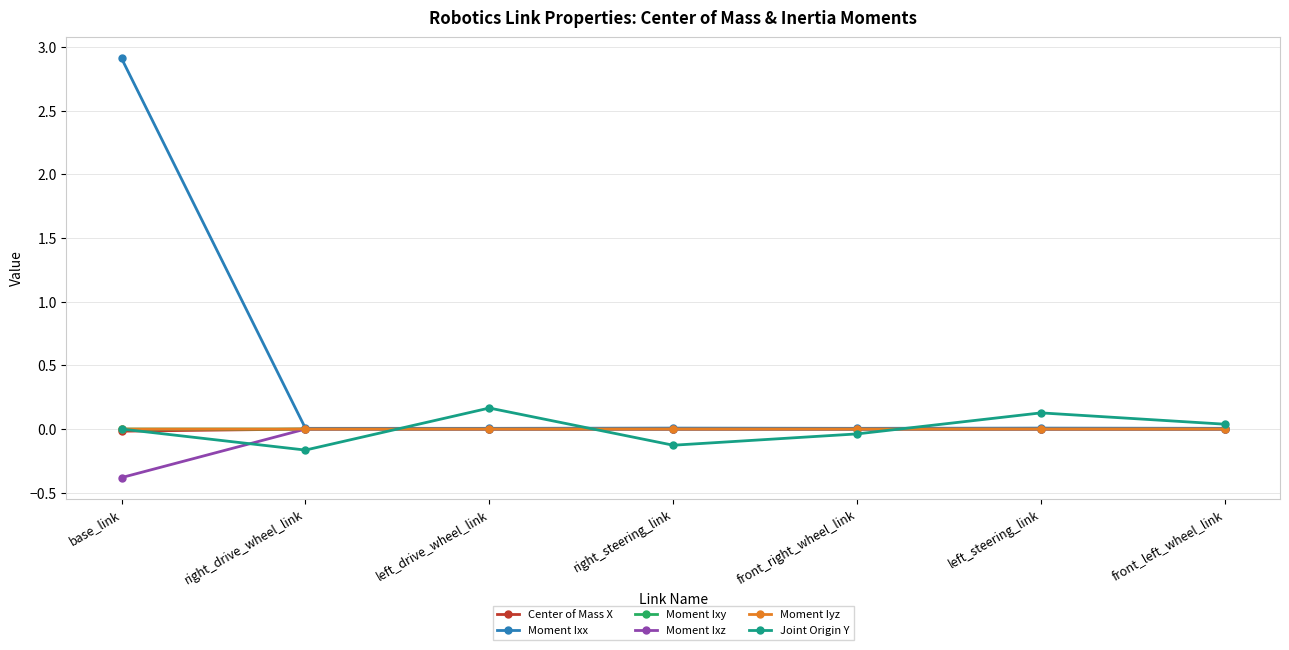

What is the greatest value displayed?

2.9